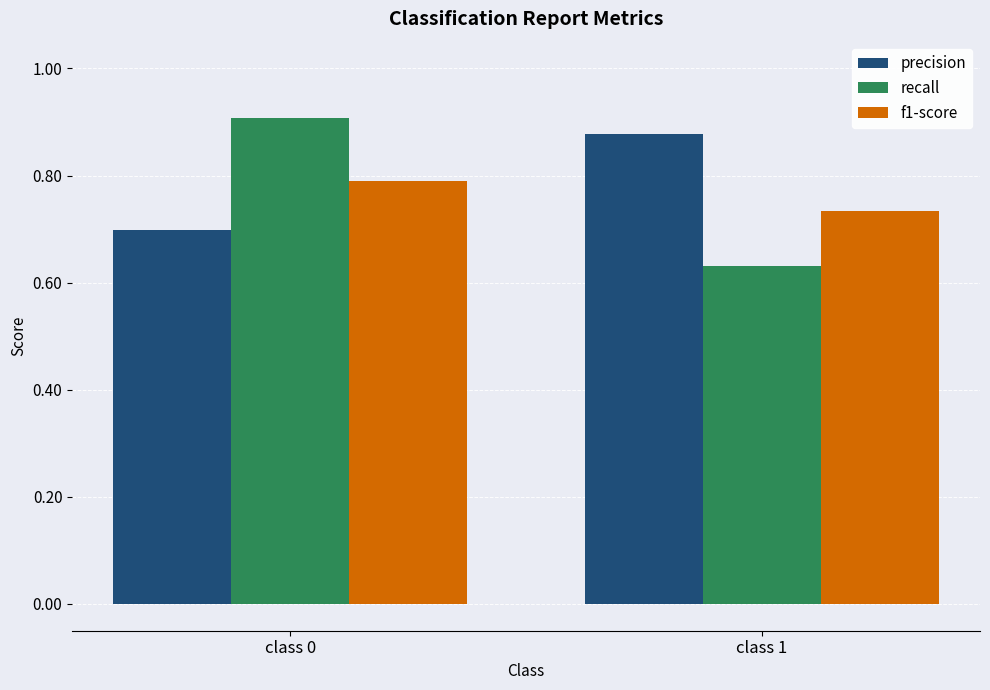

At how many categories does at least one series exceed 0?

2